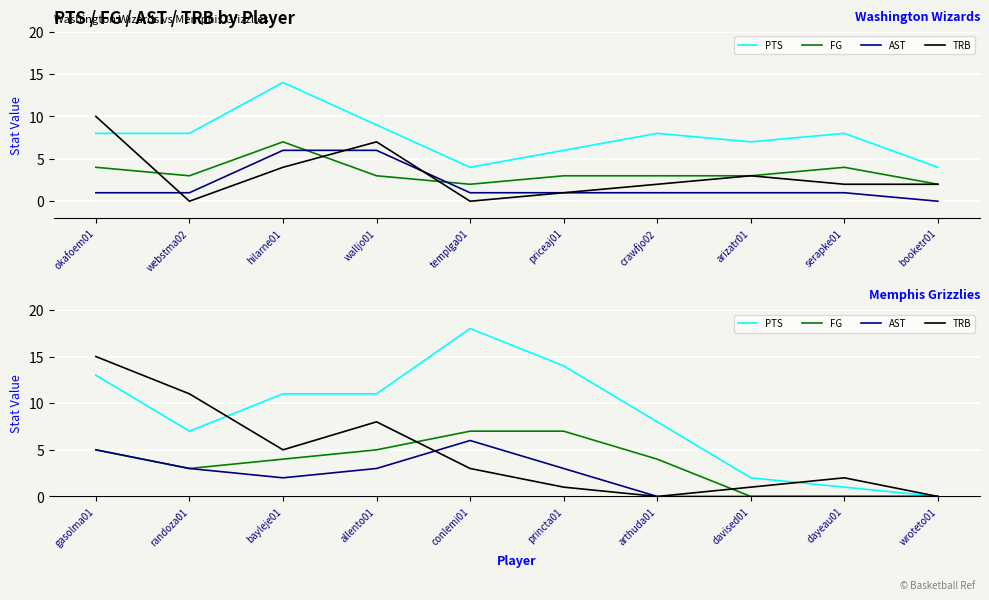

Rank the series by their average value, from highest to lowest.

PTS, TRB, FG, AST